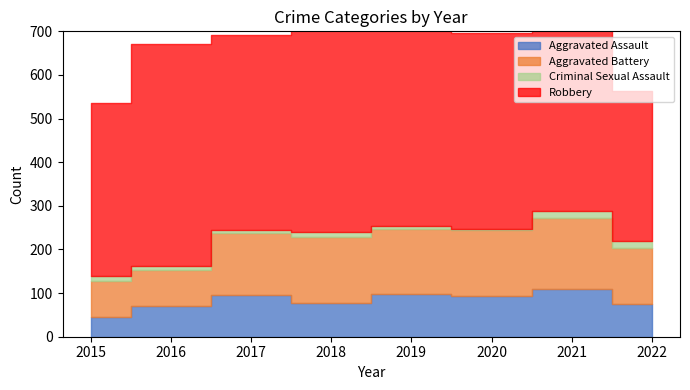

Does the chart display data point markers on the line(s)?

No